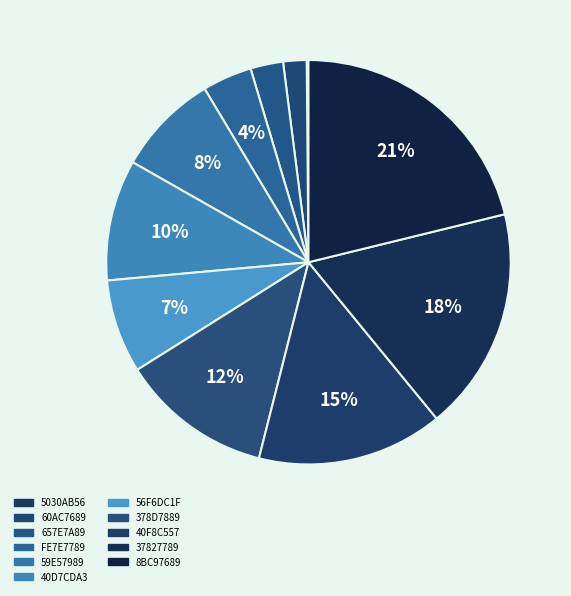

The 378D7889 slice represents 12% of the pie. True or false?

True